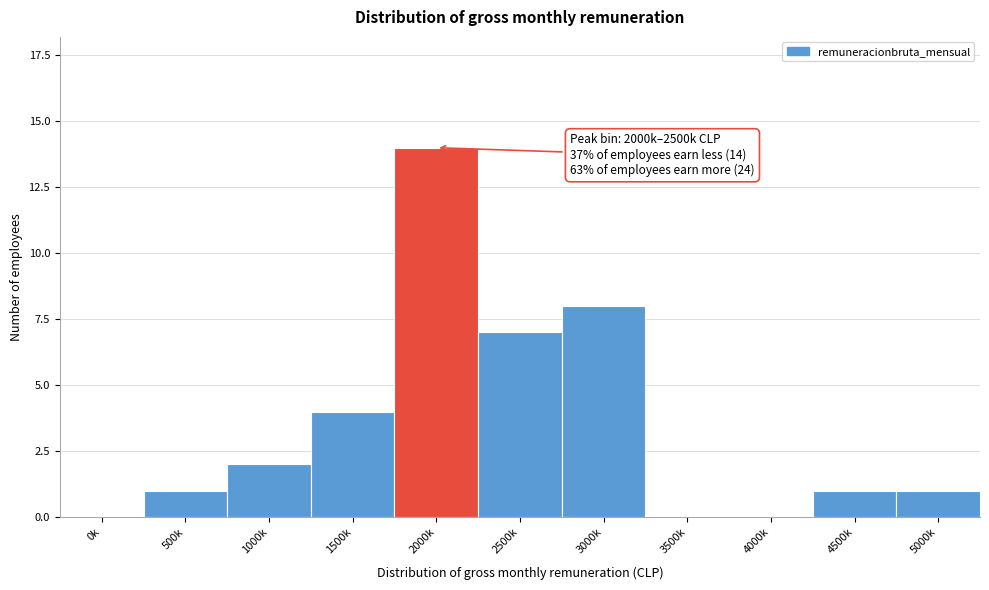

Reading left to right, list all the values displayed in this chart.

0k=0	500k=1	1000k=2	1500k=4	2000k=14	2500k=7	3000k=8	3500k=0	4000k=0	4500k=1	5000k=1